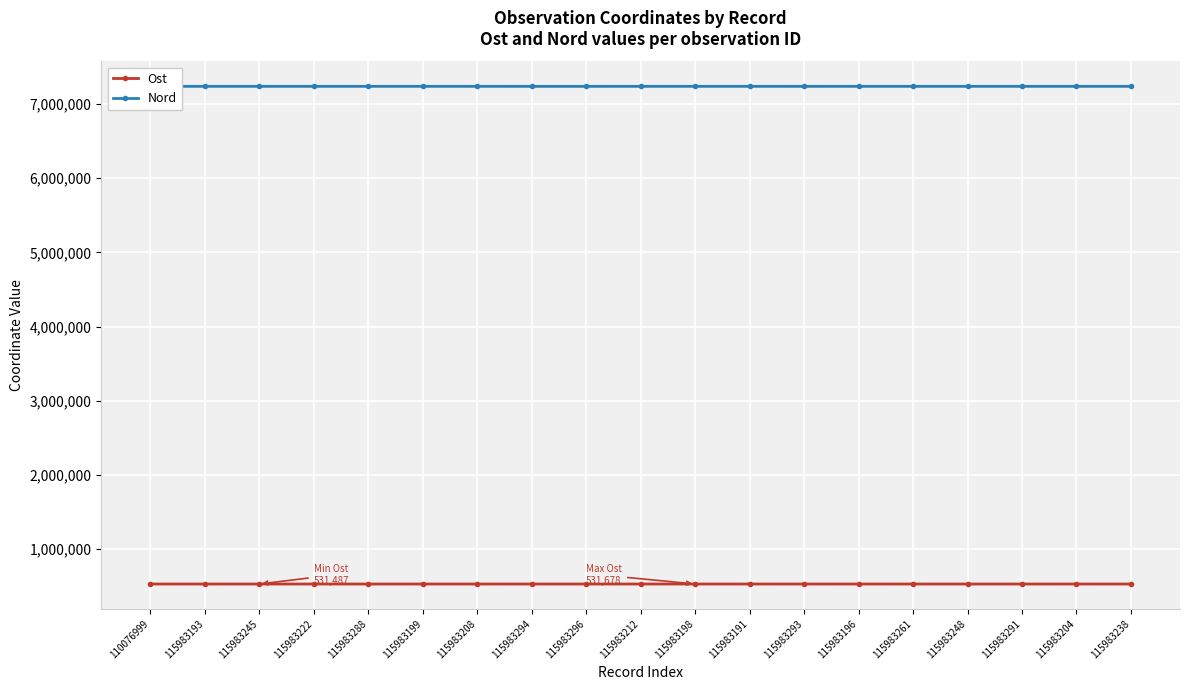

Is this an area chart (filled region under the line)?

No